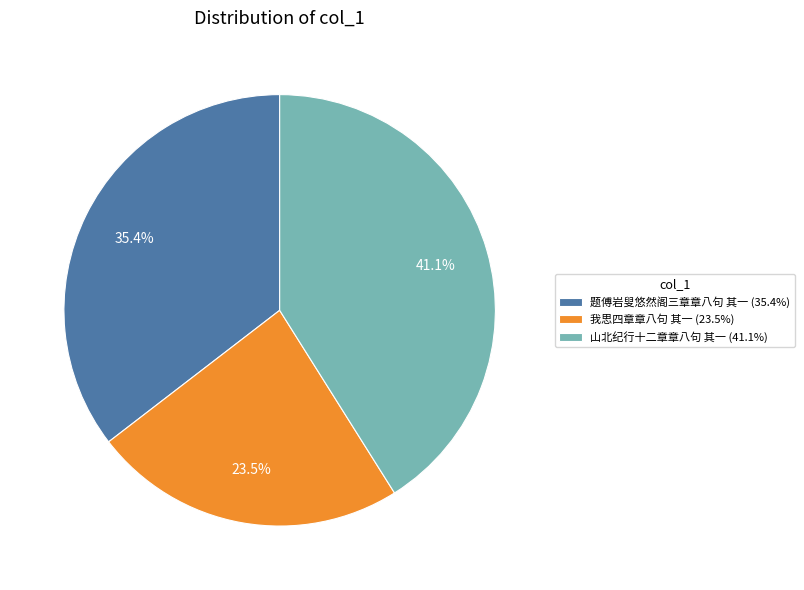

How many segments does this pie chart have?

3